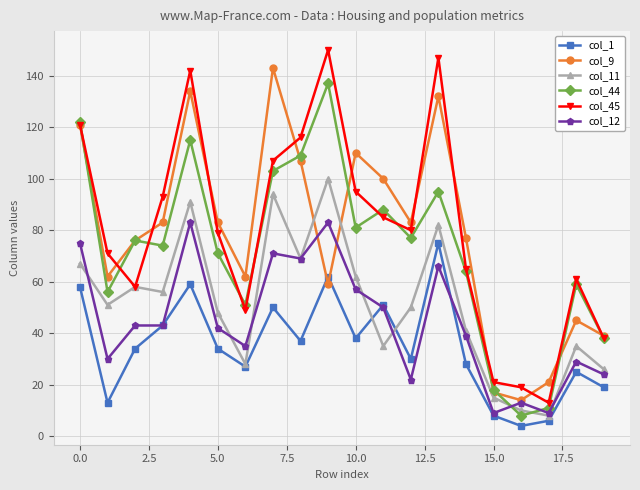

True or false: col_12 has more than 0 points higher than both neighbors.

True